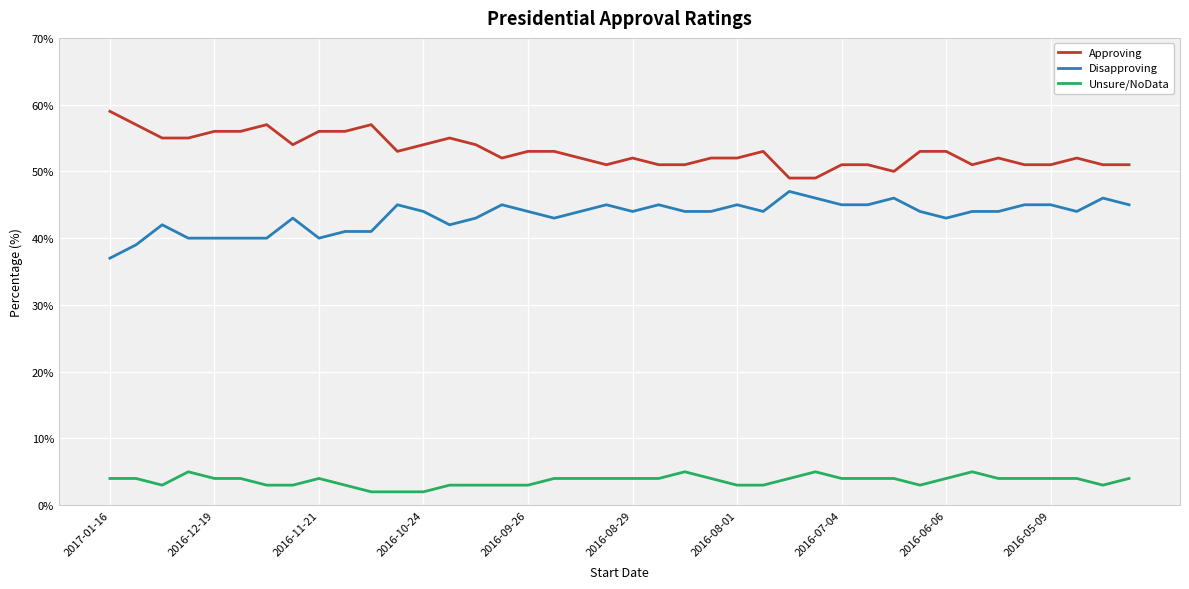

What is the difference between the maximum and minimum values in the Unsure/NoData series?

3